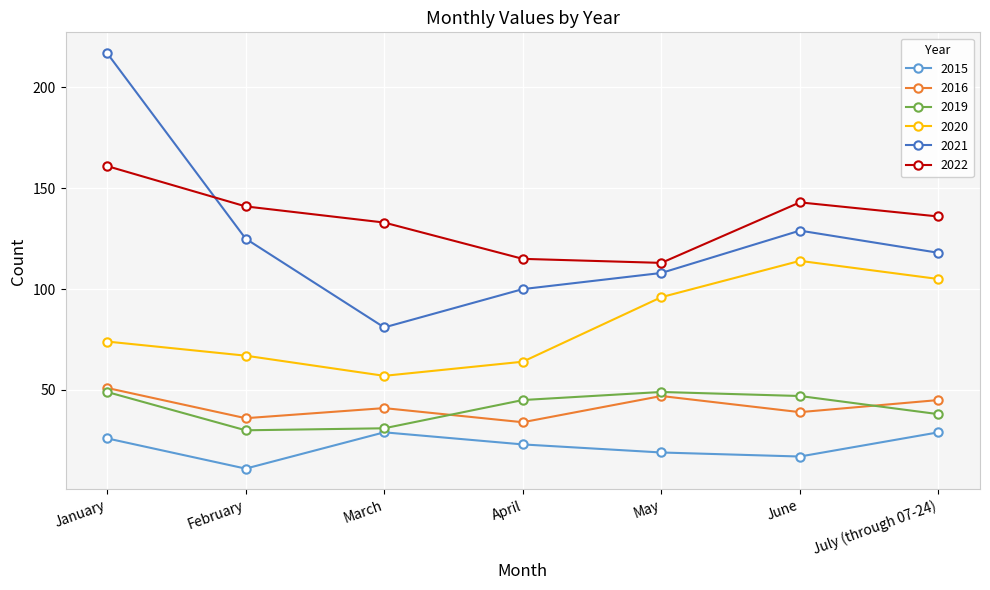

How many lines are shown in the chart?

6